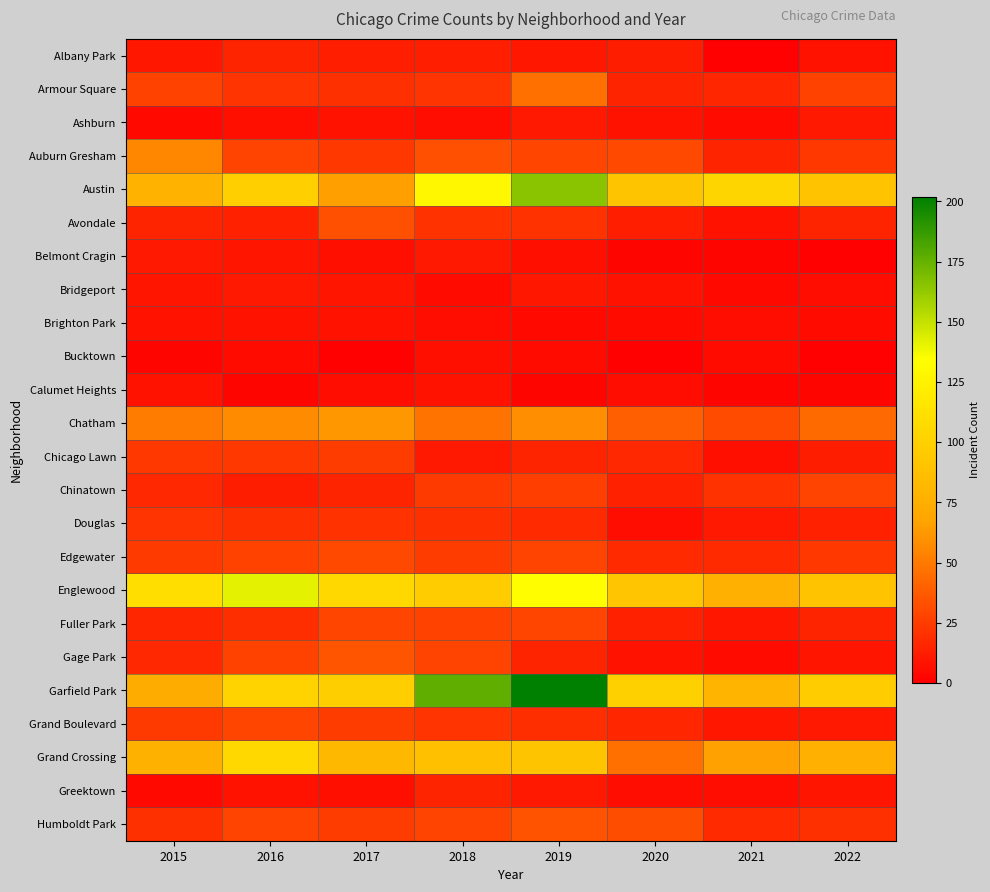

List the series in order of their peak value, lowest first.

Bucktown, Brighton Park, Calumet Heights, Ashburn, Belmont Cragin, Bridgeport, Albany Park, Greektown, Douglas, Chicago Lawn, Chinatown, Fuller Park, Grand Boulevard, Edgewater, Avondale, Humboldt Park, Gage Park, Armour Square, Auburn Gresham, Chatham, Grand Crossing, Englewood, Austin, Garfield Park